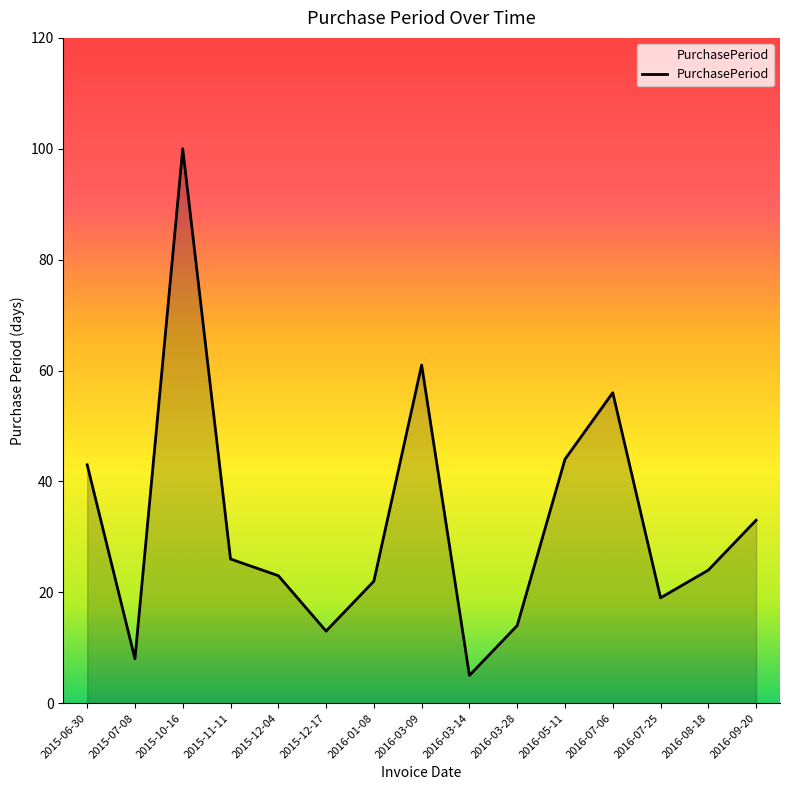

What position from the left is 2015-10-16?

3